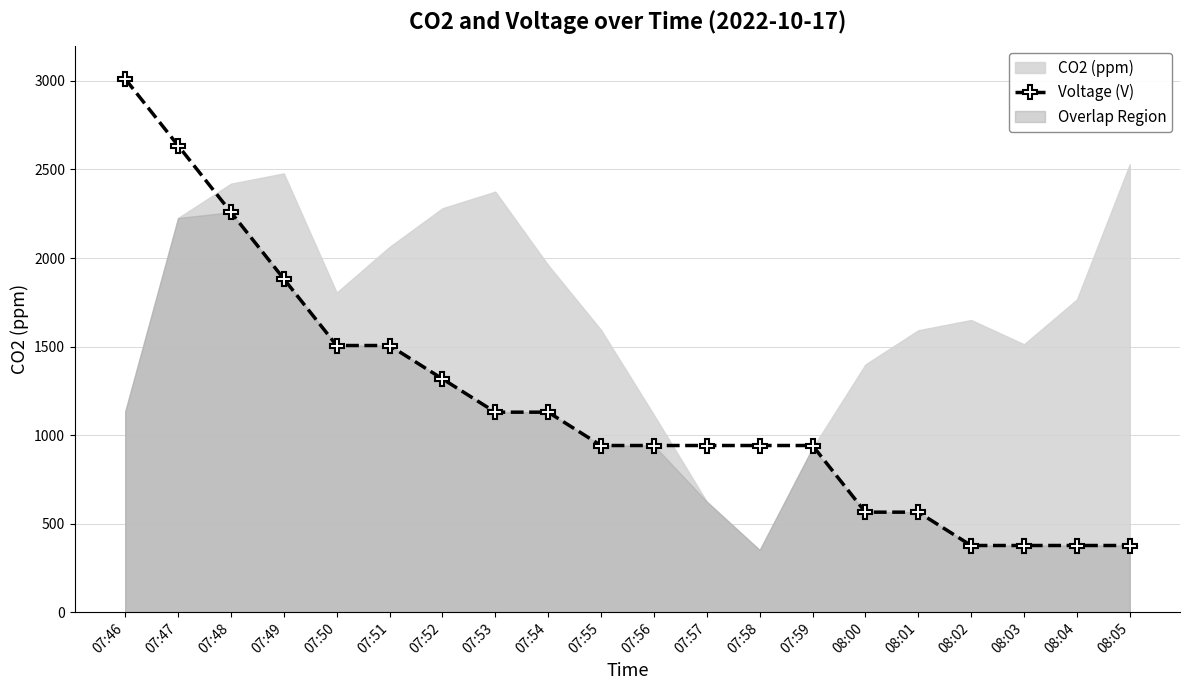

Between 07:47 and 07:50, which is larger?

07:47